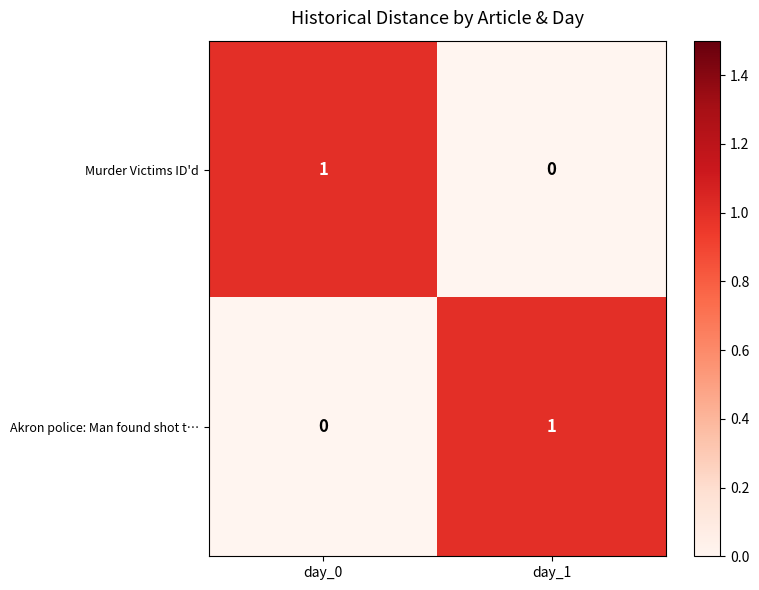

List the labels in order of Murder Victims ID'd value, smallest first.

day_1, day_0